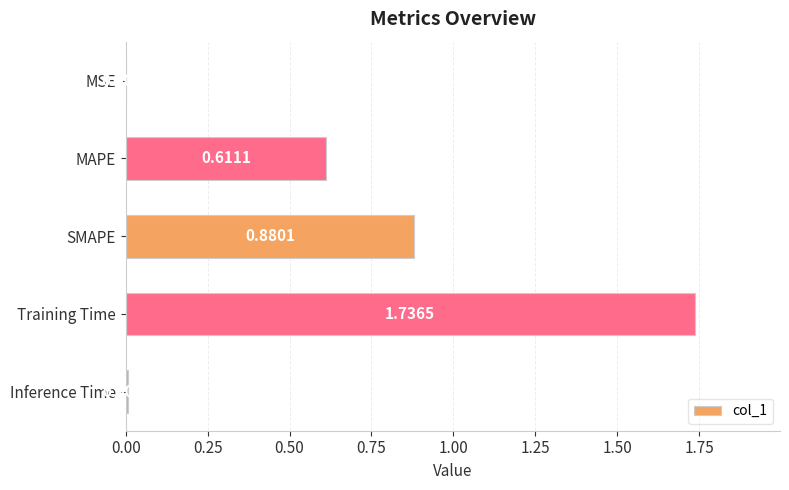

Where is the data nearest to the value 0?

MSE